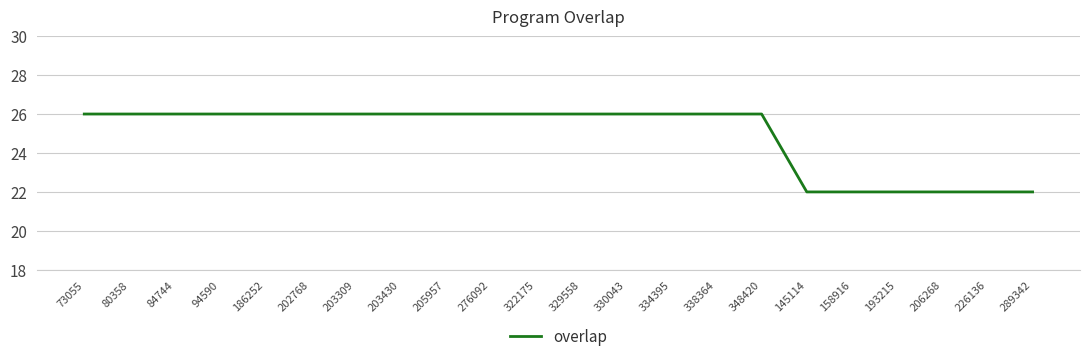

What position from the right is 94590?

19